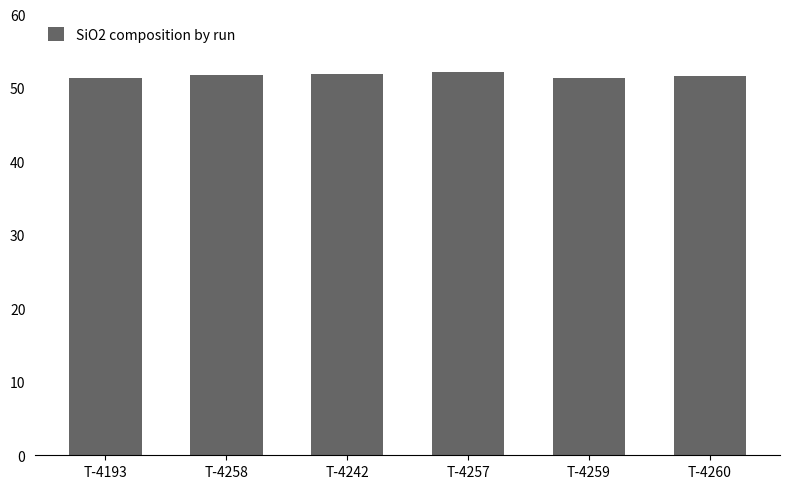

How many data points does each series have?

6